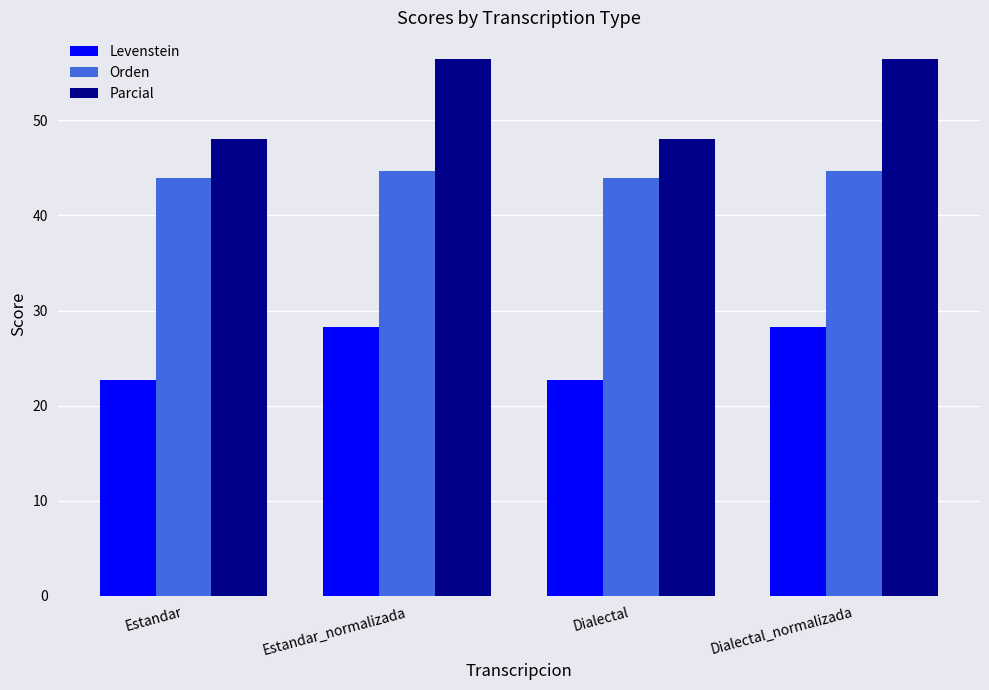

Reading left to right, extract all data points from this chart.

Levenstein: 22.7	28.3	22.7	28.3
Orden: 43.9	44.6	43.9	44.6
Parcial: 48.0	56.4	48.0	56.4